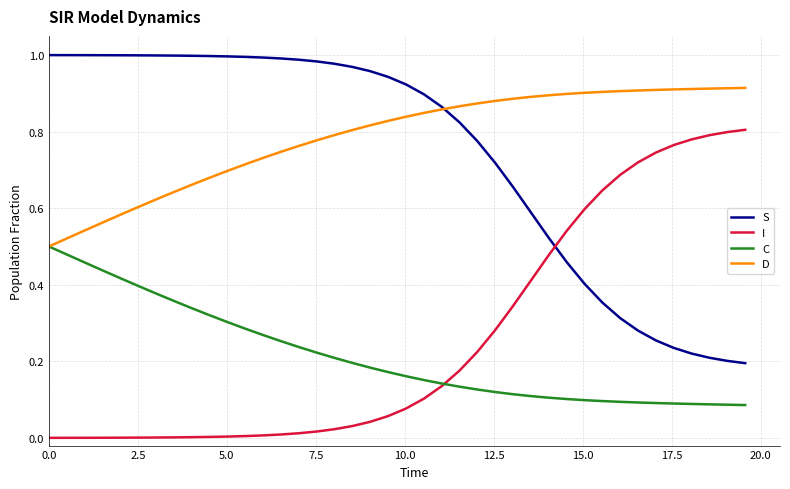

Does the chart display data point markers on the line(s)?

No